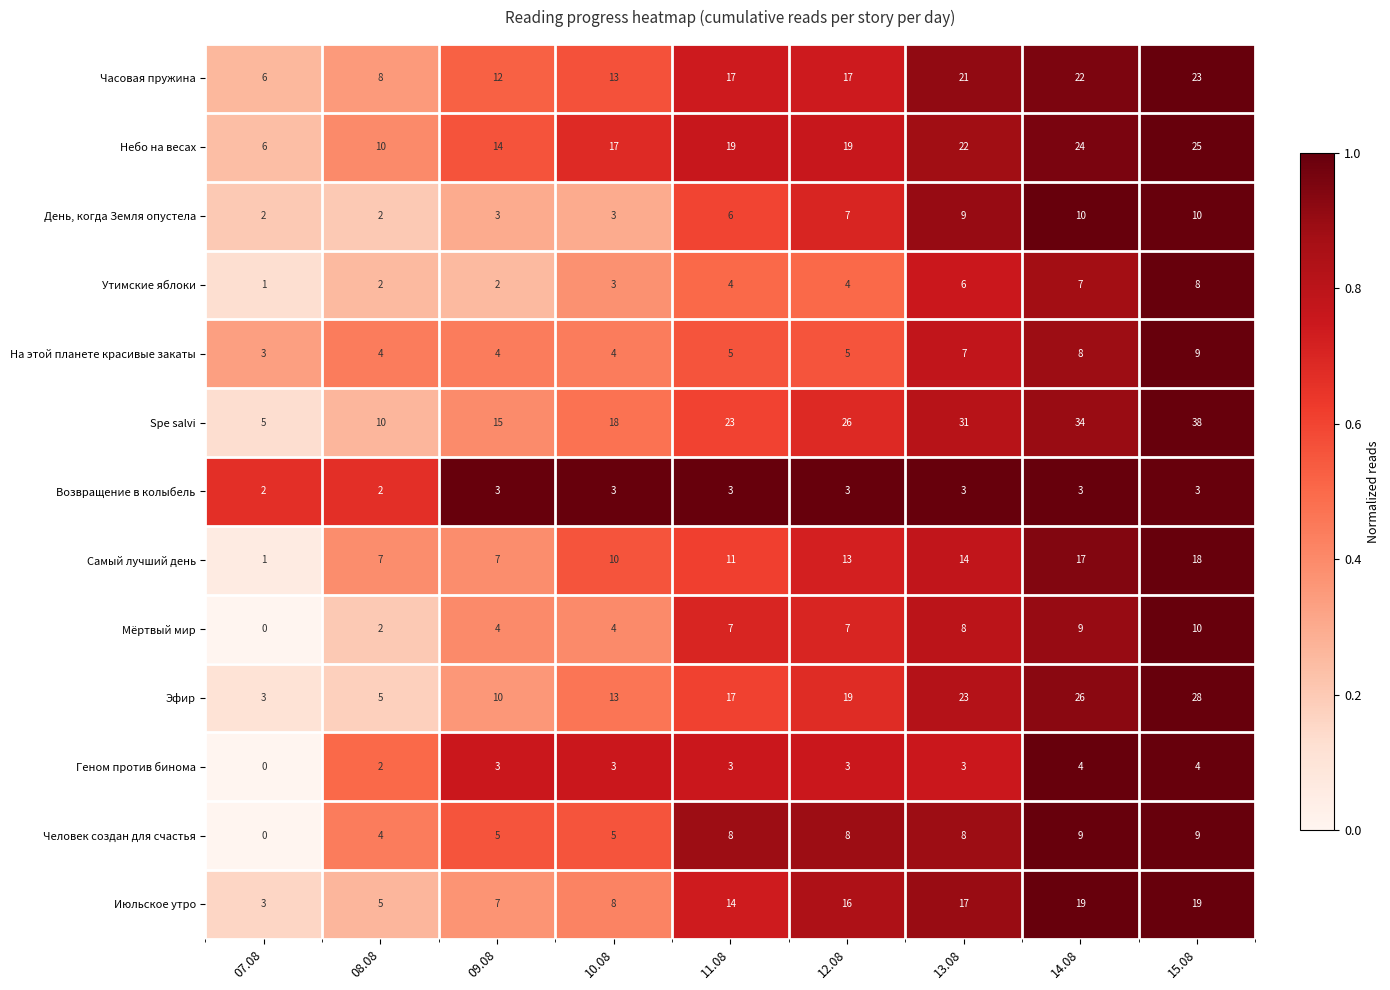

Which series has the largest total across all categories?

Spe salvi